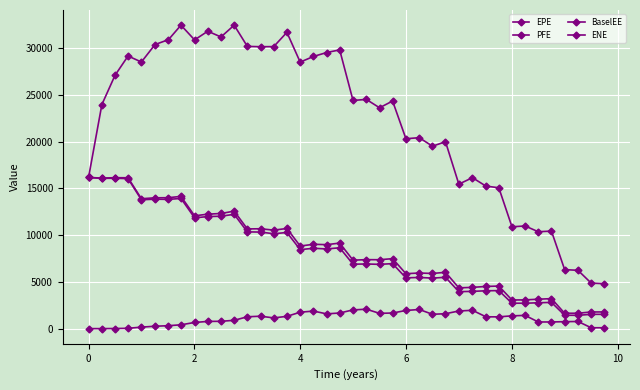

What is the average value of the EPE series?

8134.6